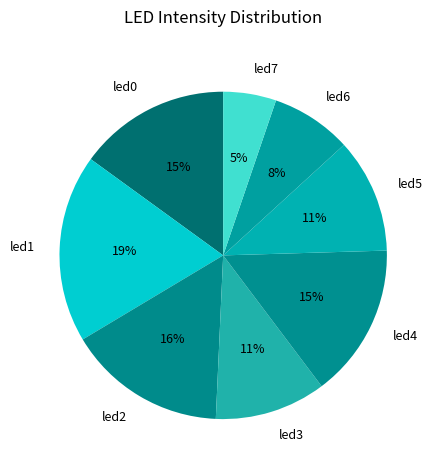

Which has a higher value, led0 or led3?

led0